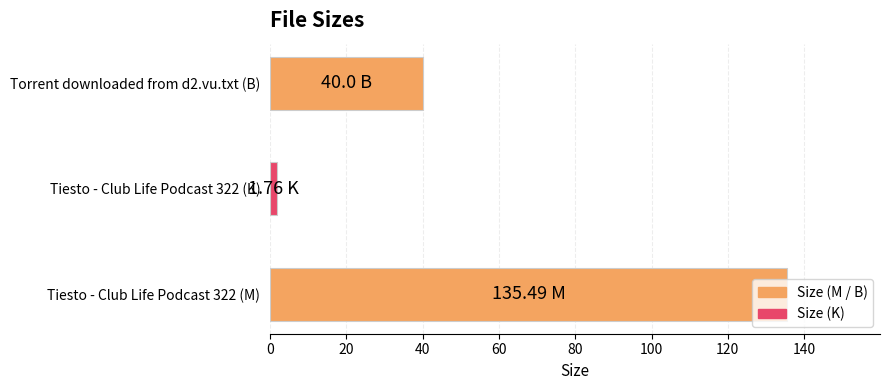

What is the difference between the maximum and second lowest values?

95.5